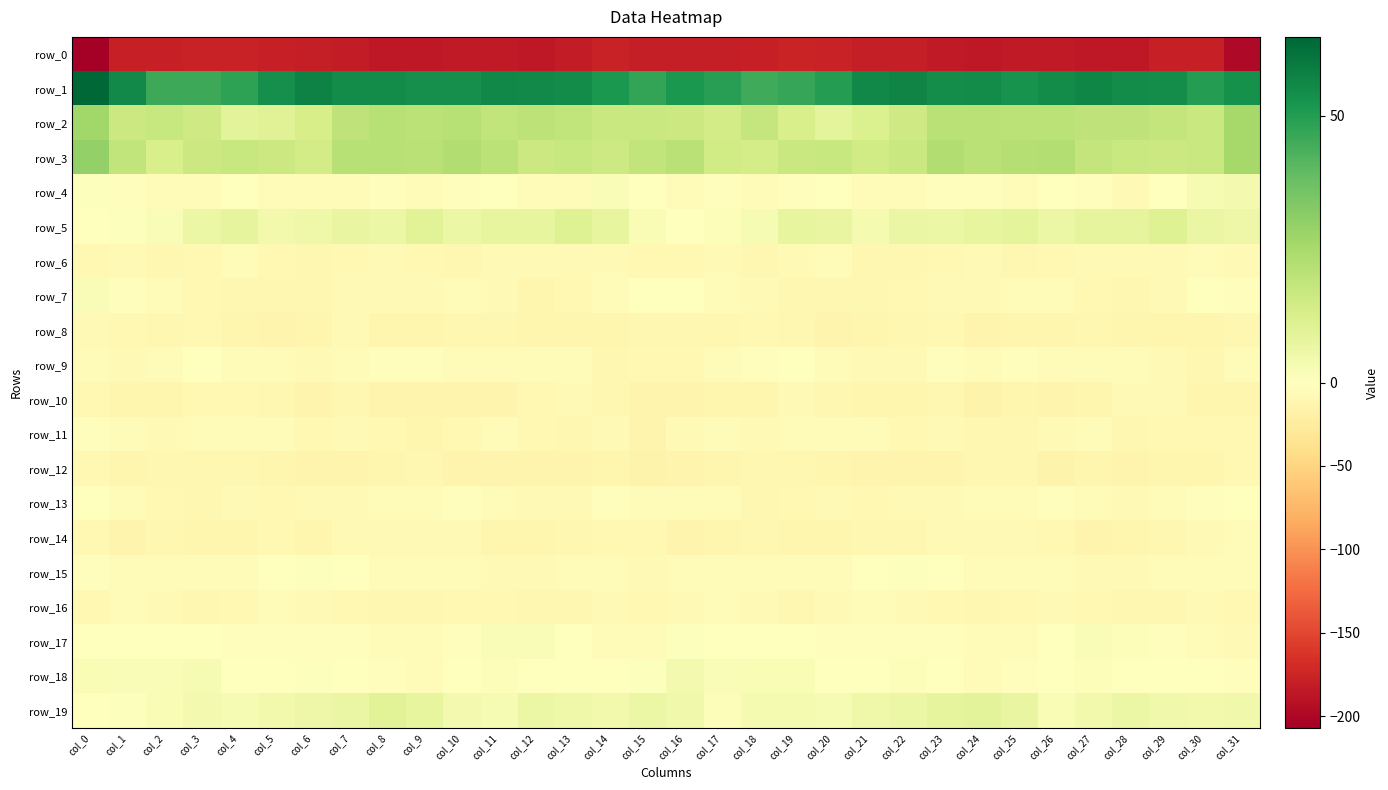

Reading left to right, list all the values displayed in this chart.

row_0: col_0=-207.3	col_1=-178.6	col_2=-179.5	col_3=-176.5	col_4=-177.8	col_5=-179.2	col_6=-180.0	col_7=-182.6	col_8=-185.6	col_9=-184.9	col_10=-183.8	col_11=-184.5	col_12=-186.0	col_13=-181.5	col_14=-178.0	col_15=-180.2	col_16=-180.9	col_17=-179.8	col_18=-178.4	col_19=-176.4	col_20=-178.0	col_21=-179.8	col_22=-180.3	col_23=-184.2	col_24=-185.9	col_25=-184.4	col_26=-184.1	col_27=-185.0	col_28=-185.2	col_29=-179.4	col_30=-178.4	col_31=-198.4
row_1: col_0=64.7	col_1=55.4	col_2=45.9	col_3=45.7	col_4=48.1	col_5=53.7	col_6=57.4	col_7=54.7	col_8=55.0	col_9=53.7	col_10=53.9	col_11=56.0	col_12=55.4	col_13=54.6	col_14=51.5	col_15=47.1	col_16=51.3	col_17=49.3	col_18=45.1	col_19=46.7	col_20=50.0	col_21=55.8	col_22=56.8	col_23=54.3	col_24=54.8	col_25=53.0	col_26=54.6	col_27=56.3	col_28=55.0	col_29=54.2	col_30=49.8	col_31=53.4
row_2: col_0=26.7	col_1=16.7	col_2=17.3	col_3=15.6	col_4=9.2	col_5=10.3	col_6=13.5	col_7=19.3	col_8=21.7	col_9=20.3	col_10=21.6	col_11=19.2	col_12=20.0	col_13=18.8	col_14=16.9	col_15=17.1	col_16=16.3	col_17=14.6	col_18=18.1	col_19=12.9	col_20=8.8	col_21=11.6	col_22=15.3	col_23=21.2	col_24=21.0	col_25=20.7	col_26=20.6	col_27=19.5	col_28=19.6	col_29=18.3	col_30=17.0	col_31=25.4
row_3: col_0=29.5	col_1=19.2	col_2=12.7	col_3=16.5	col_4=17.3	col_5=16.2	col_6=14.4	col_7=21.7	col_8=21.5	col_9=21.1	col_10=22.8	col_11=20.3	col_12=16.6	col_13=17.3	col_14=15.7	col_15=18.9	col_16=21.2	col_17=14.9	col_18=13.8	col_19=17.1	col_20=17.4	col_21=14.7	col_22=16.9	col_23=22.8	col_24=20.9	col_25=21.8	col_26=22.4	col_27=18.5	col_28=16.7	col_29=16.6	col_30=16.8	col_31=25.3
row_4: col_0=0.6	col_1=-2.3	col_2=-5.5	col_3=-4.1	col_4=-1.6	col_5=-3.2	col_6=-6.3	col_7=-4.2	col_8=-2.5	col_9=-3.8	col_10=-1.8	col_11=-0.7	col_12=-6.4	col_13=-4.5	col_14=1.8	col_15=-0.5	col_16=-3.7	col_17=-3.1	col_18=-6.3	col_19=-2.7	col_20=-1.6	col_21=-5.0	col_22=-5.8	col_23=-3.2	col_24=-2.7	col_25=-4.0	col_26=-0.2	col_27=-2.5	col_28=-7.4	col_29=-1.5	col_30=2.6	col_31=3.7
row_5: col_0=-1.4	col_1=0.9	col_2=2.0	col_3=6.3	col_4=8.3	col_5=4.1	col_6=5.2	col_7=7.5	col_8=6.3	col_9=9.6	col_10=6.3	col_11=7.6	col_12=7.7	col_13=10.8	col_14=7.6	col_15=2.5	col_16=-1.5	col_17=1.5	col_18=3.0	col_19=8.0	col_20=7.1	col_21=3.2	col_22=7.0	col_23=6.6	col_24=7.8	col_25=8.6	col_26=6.4	col_27=8.1	col_28=8.2	col_29=10.7	col_30=7.0	col_31=5.8
row_6: col_0=-8.4	col_1=-6.6	col_2=-9.8	col_3=-8.1	col_4=-5.5	col_5=-9.0	col_6=-11.0	col_7=-9.4	col_8=-6.9	col_9=-8.8	col_10=-10.1	col_11=-7.7	col_12=-6.7	col_13=-7.3	col_14=-7.2	col_15=-8.4	col_16=-9.2	col_17=-7.5	col_18=-9.8	col_19=-6.8	col_20=-6.1	col_21=-10.5	col_22=-10.5	col_23=-8.8	col_24=-6.8	col_25=-10.0	col_26=-9.1	col_27=-6.9	col_28=-6.9	col_29=-7.7	col_30=-6.3	col_31=-7.2
row_7: col_0=1.8	col_1=-2.0	col_2=-6.1	col_3=-8.5	col_4=-10.8	col_5=-10.8	col_6=-10.1	col_7=-8.0	col_8=-7.5	col_9=-7.3	col_10=-4.0	col_11=-7.5	col_12=-11.8	col_13=-9.3	col_14=-3.5	col_15=0.2	col_16=-0.6	col_17=-4.1	col_18=-6.8	col_19=-9.8	col_20=-10.8	col_21=-10.8	col_22=-9.4	col_23=-7.7	col_24=-8.0	col_25=-5.7	col_26=-4.7	col_27=-9.6	col_28=-11.2	col_29=-7.9	col_30=-1.1	col_31=-2.3
row_8: col_0=-7.1	col_1=-9.2	col_2=-10.0	col_3=-8.3	col_4=-12.8	col_5=-13.1	col_6=-11.7	col_7=-7.5	col_8=-11.8	col_9=-12.9	col_10=-10.9	col_11=-11.0	col_12=-12.3	col_13=-11.7	col_14=-12.0	col_15=-10.8	col_16=-10.1	col_17=-10.5	col_18=-8.6	col_19=-9.8	col_20=-13.4	col_21=-12.8	col_22=-9.9	col_23=-8.2	col_24=-13.4	col_25=-11.5	col_26=-11.5	col_27=-11.0	col_28=-12.4	col_29=-11.6	col_30=-11.9	col_31=-10.6
row_9: col_0=-5.6	col_1=-6.9	col_2=-3.8	col_3=-0.3	col_4=-3.8	col_5=-6.0	col_6=-8.0	col_7=-4.1	col_8=-3.2	col_9=-3.2	col_10=-3.3	col_11=-6.0	col_12=-3.8	col_13=-5.6	col_14=-9.9	col_15=-8.7	col_16=-8.2	col_17=-6.5	col_18=-1.7	col_19=-1.3	col_20=-4.9	col_21=-7.0	col_22=-7.0	col_23=-3.0	col_24=-3.4	col_25=-2.5	col_26=-5.0	col_27=-5.1	col_28=-4.2	col_29=-7.0	col_30=-10.4	col_31=-5.3
row_10: col_0=-9.3	col_1=-11.8	col_2=-12.9	col_3=-8.2	col_4=-8.2	col_5=-11.3	col_6=-13.4	col_7=-10.4	col_8=-13.8	col_9=-13.6	col_10=-13.1	col_11=-13.1	col_12=-9.3	col_13=-6.5	col_14=-11.2	col_15=-13.6	col_16=-14.6	col_17=-12.6	col_18=-11.9	col_19=-6.9	col_20=-9.8	col_21=-12.4	col_22=-12.4	col_23=-10.6	col_24=-14.7	col_25=-12.6	col_26=-13.8	col_27=-11.8	col_28=-7.7	col_29=-8.0	col_30=-12.2	col_31=-11.6
row_11: col_0=-2.3	col_1=-3.8	col_2=-7.4	col_3=-5.7	col_4=-4.0	col_5=-5.5	col_6=-8.1	col_7=-7.4	col_8=-8.5	col_9=-11.5	col_10=-9.0	col_11=-4.4	col_12=-9.0	col_13=-9.9	col_14=-8.0	col_15=-13.0	col_16=-7.2	col_17=-5.5	col_18=-7.4	col_19=-4.8	col_20=-4.4	col_21=-6.4	col_22=-8.3	col_23=-7.1	col_24=-10.3	col_25=-10.8	col_26=-7.1	col_27=-4.8	col_28=-11.1	col_29=-8.1	col_30=-9.6	col_31=-9.3
row_12: col_0=-8.8	col_1=-12.5	col_2=-10.7	col_3=-10.4	col_4=-10.3	col_5=-12.9	col_6=-14.1	col_7=-14.2	col_8=-12.0	col_9=-10.4	col_10=-14.1	col_11=-13.6	col_12=-13.0	col_13=-14.2	col_14=-12.3	col_15=-15.4	col_16=-14.1	col_17=-12.3	col_18=-10.6	col_19=-10.0	col_20=-11.4	col_21=-13.3	col_22=-14.4	col_23=-13.7	col_24=-11.2	col_25=-11.2	col_26=-15.0	col_27=-12.3	col_28=-14.4	col_29=-12.9	col_30=-12.9	col_31=-9.3
row_13: col_0=-0.3	col_1=-4.7	col_2=-9.1	col_3=-10.0	col_4=-6.6	col_5=-8.5	col_6=-7.4	col_7=-7.6	col_8=-5.5	col_9=-5.1	col_10=-2.9	col_11=-4.4	col_12=-7.2	col_13=-6.5	col_14=-2.3	col_15=-5.5	col_16=-6.2	col_17=-6.4	col_18=-10.4	col_19=-8.4	col_20=-7.3	col_21=-8.4	col_22=-7.3	col_23=-7.0	col_24=-5.1	col_25=-4.6	col_26=-3.0	col_27=-5.4	col_28=-7.9	col_29=-4.7	col_30=-2.1	col_31=0.1
row_14: col_0=-9.6	col_1=-13.4	col_2=-10.9	col_3=-11.5	col_4=-12.7	col_5=-9.5	col_6=-12.0	col_7=-8.0	col_8=-7.2	col_9=-7.5	col_10=-7.9	col_11=-12.6	col_12=-12.1	col_13=-11.2	col_14=-9.0	col_15=-8.7	col_16=-14.3	col_17=-12.8	col_18=-10.3	col_19=-12.6	col_20=-11.4	col_21=-10.3	col_22=-11.1	col_23=-7.2	col_24=-7.2	col_25=-7.4	col_26=-9.6	col_27=-13.0	col_28=-11.5	col_29=-11.0	col_30=-7.4	col_31=-5.7
row_15: col_0=-2.3	col_1=-4.8	col_2=-4.9	col_3=-6.1	col_4=-5.5	col_5=-1.4	col_6=0.5	col_7=0.1	col_8=-4.6	col_9=-5.2	col_10=-5.1	col_11=-7.3	col_12=-7.4	col_13=-4.7	col_14=-4.2	col_15=-6.6	col_16=-6.2	col_17=-4.8	col_18=-5.0	col_19=-6.5	col_20=-3.9	col_21=-0.5	col_22=0.9	col_23=-1.4	col_24=-5.6	col_25=-4.6	col_26=-5.8	col_27=-7.8	col_28=-6.5	col_29=-4.0	col_30=-4.6	col_31=-6.2
row_16: col_0=-9.6	col_1=-4.7	col_2=-6.6	col_3=-9.7	col_4=-9.1	col_5=-5.6	col_6=-6.8	col_7=-8.2	col_8=-10.6	col_9=-9.7	col_10=-8.2	col_11=-8.9	col_12=-10.0	col_13=-10.5	col_14=-8.0	col_15=-9.3	col_16=-8.1	col_17=-4.1	col_18=-7.9	col_19=-10.0	col_20=-7.7	col_21=-5.8	col_22=-7.3	col_23=-9.0	col_24=-11.0	col_25=-8.7	col_26=-8.0	col_27=-9.5	col_28=-10.4	col_29=-9.9	col_30=-7.6	col_31=-9.4
row_17: col_0=0.3	col_1=-1.0	col_2=-1.2	col_3=0.0	col_4=-1.9	col_5=-1.9	col_6=-2.7	col_7=-3.2	col_8=-3.3	col_9=-5.9	col_10=-2.7	col_11=1.9	col_12=2.0	col_13=-0.7	col_14=-4.5	col_15=-4.1	col_16=0.8	col_17=-0.7	col_18=-1.1	col_19=0.1	col_20=-2.4	col_21=-2.1	col_22=-2.8	col_23=-3.1	col_24=-4.4	col_25=-5.3	col_26=-0.3	col_27=1.9	col_28=1.4	col_29=-2.4	col_30=-5.5	col_31=-7.0
row_18: col_0=2.1	col_1=1.6	col_2=1.8	col_3=2.6	col_4=-0.2	col_5=-0.3	col_6=1.0	col_7=0.3	col_8=-3.0	col_9=-4.0	col_10=-0.5	col_11=1.3	col_12=0.4	col_13=-0.8	col_14=0.2	col_15=0.9	col_16=3.6	col_17=2.0	col_18=2.0	col_19=2.0	col_20=-0.8	col_21=0.4	col_22=1.1	col_23=-0.6	col_24=-4.6	col_25=-2.4	col_26=0.2	col_27=1.4	col_28=-0.8	col_29=0.3	col_30=-0.8	col_31=-2.5
row_19: col_0=-0.6	col_1=0.7	col_2=2.3	col_3=3.9	col_4=2.8	col_5=4.3	col_6=6.0	col_7=6.9	col_8=9.9	col_9=7.8	col_10=4.0	col_11=2.6	col_12=6.5	col_13=5.3	col_14=4.1	col_15=6.4	col_16=4.8	col_17=1.2	col_18=3.5	col_19=3.5	col_20=2.9	col_21=5.2	col_22=6.1	col_23=8.4	col_24=9.1	col_25=7.1	col_26=2.2	col_27=4.3	col_28=6.4	col_29=4.9	col_30=4.3	col_31=5.0